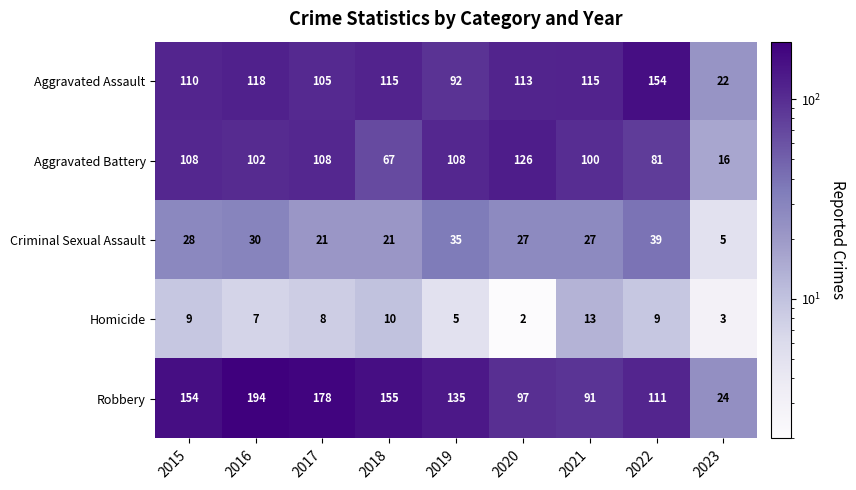

Where does the Homicide series first go above 8?

2015